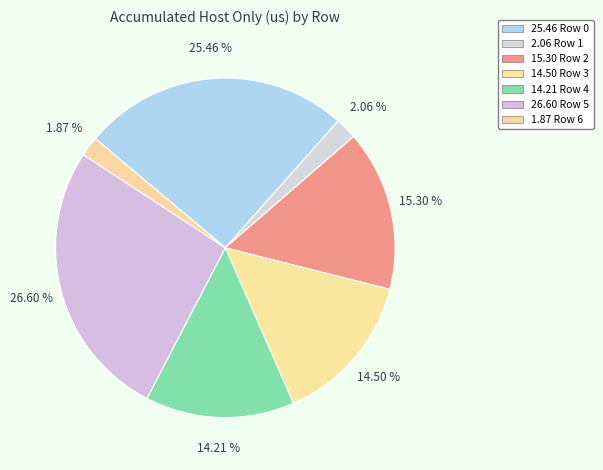

How many slices are in this pie chart?

7